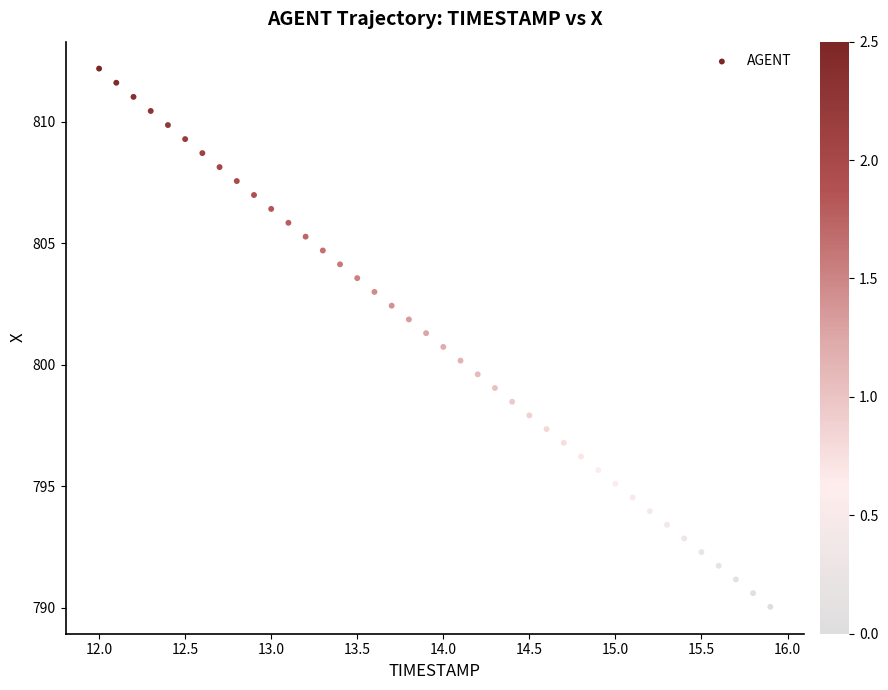

What is the range of Y values (max minus min)?

22.2